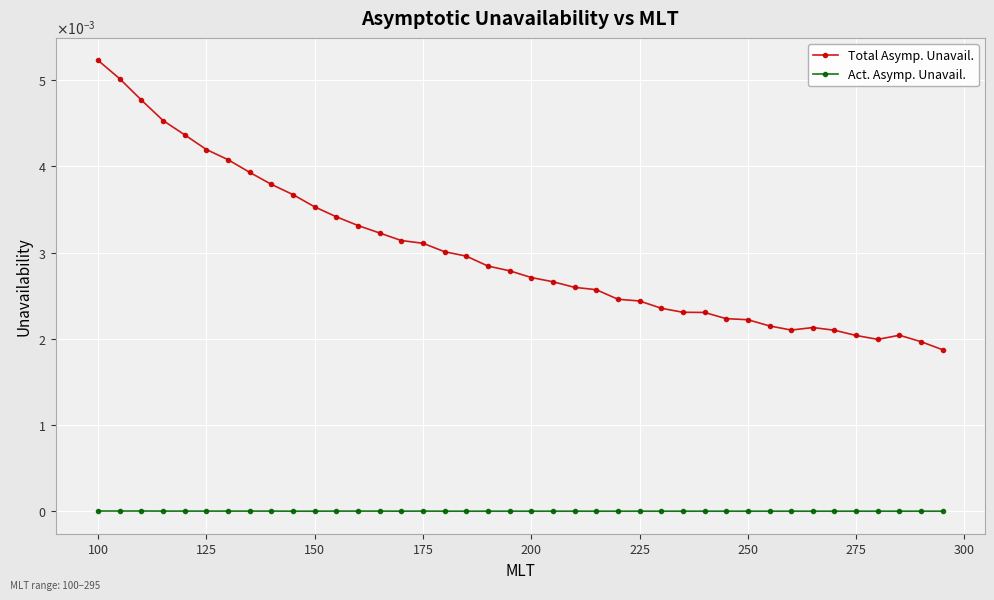

What are all the series names shown in the legend?

Total Asymp. Unavail., Act. Asymp. Unavail.